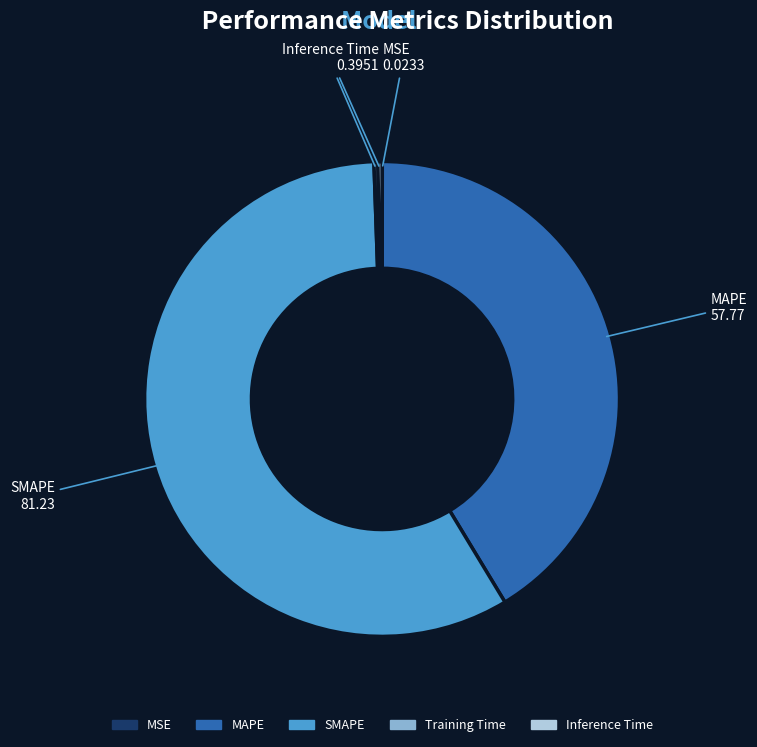

Is it true that SMAPE is 45% of the pie?

False